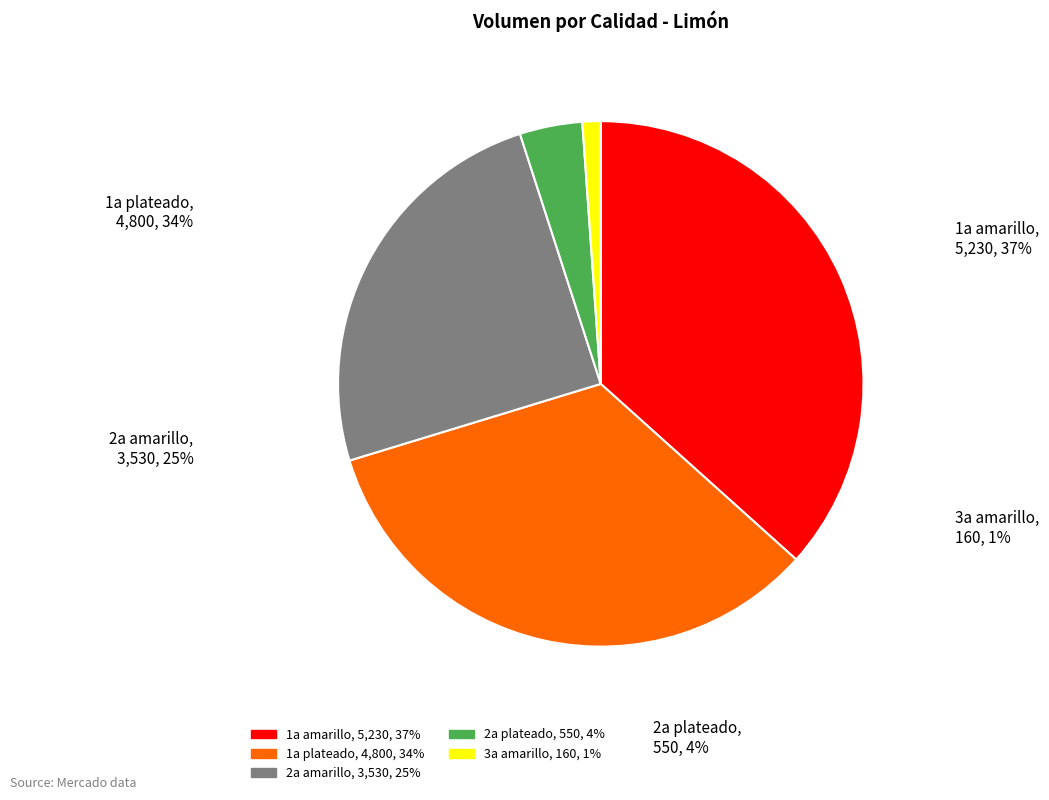

Do 1a amarillo and 3a plateado together represent more than half of the pie?

No